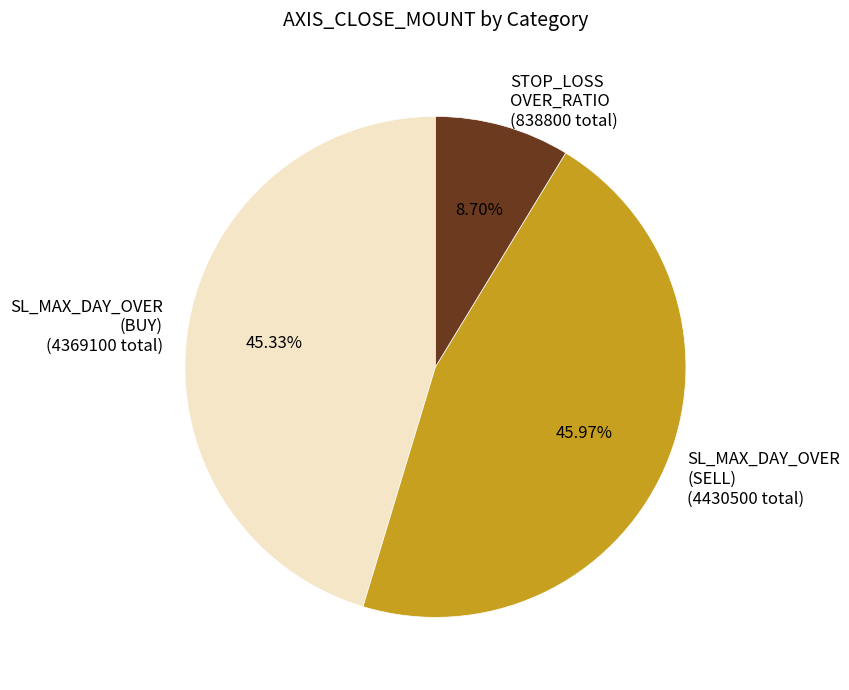

Is there a majority slice in this chart?

No